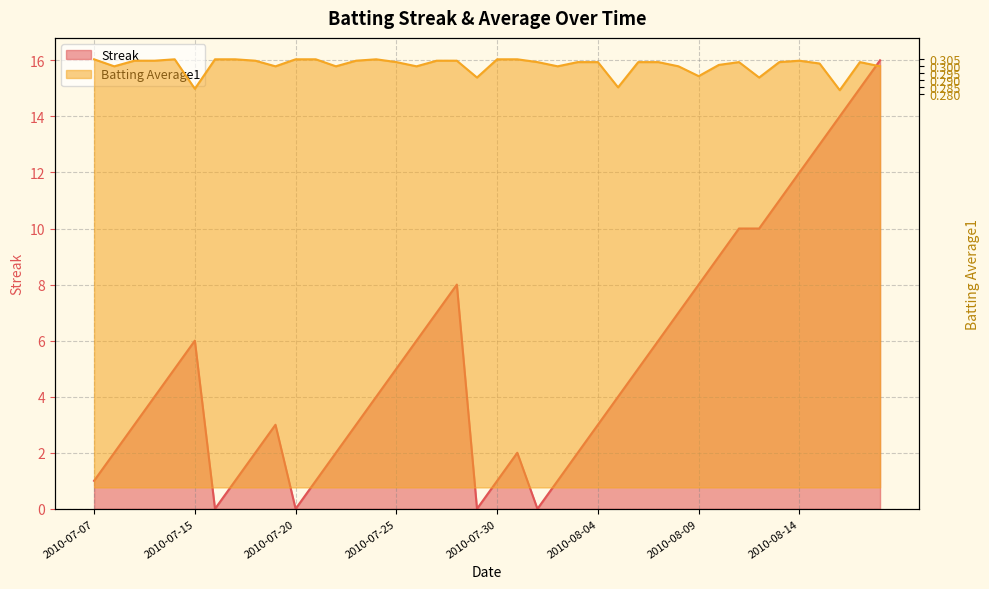

At how many categories does at least one series exceed 12?

40